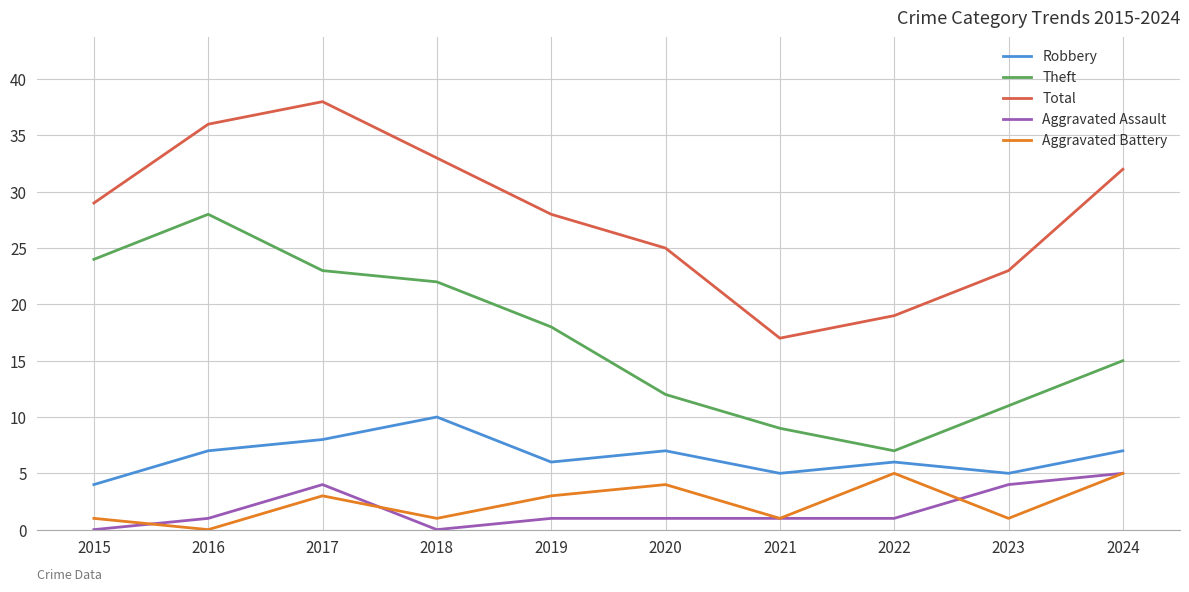

What is the difference between the second highest and second lowest values in the Aggravated Assault series?

4